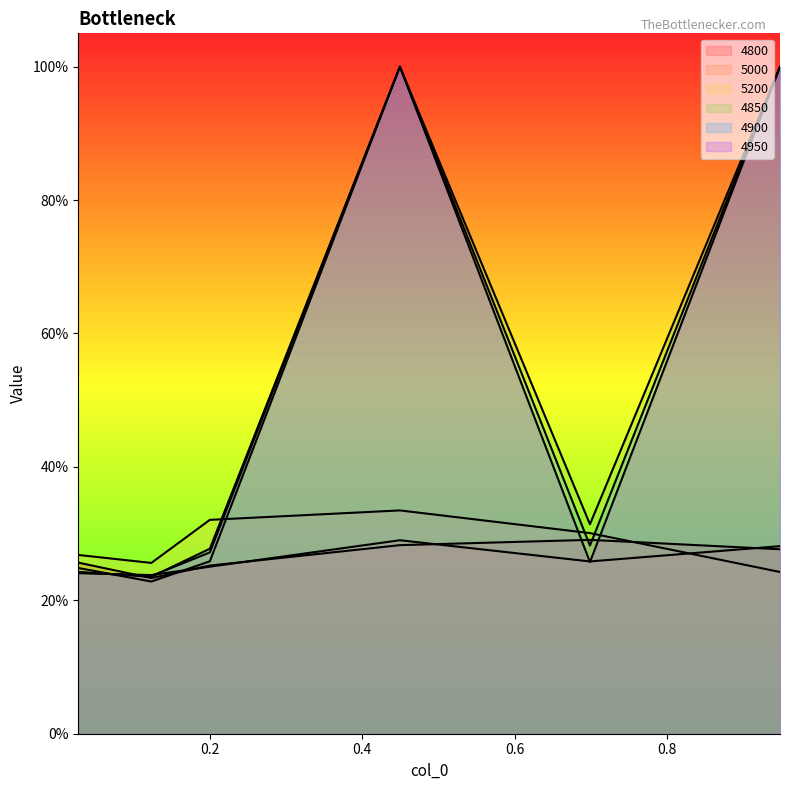

Does the chart display data point markers on the line(s)?

No